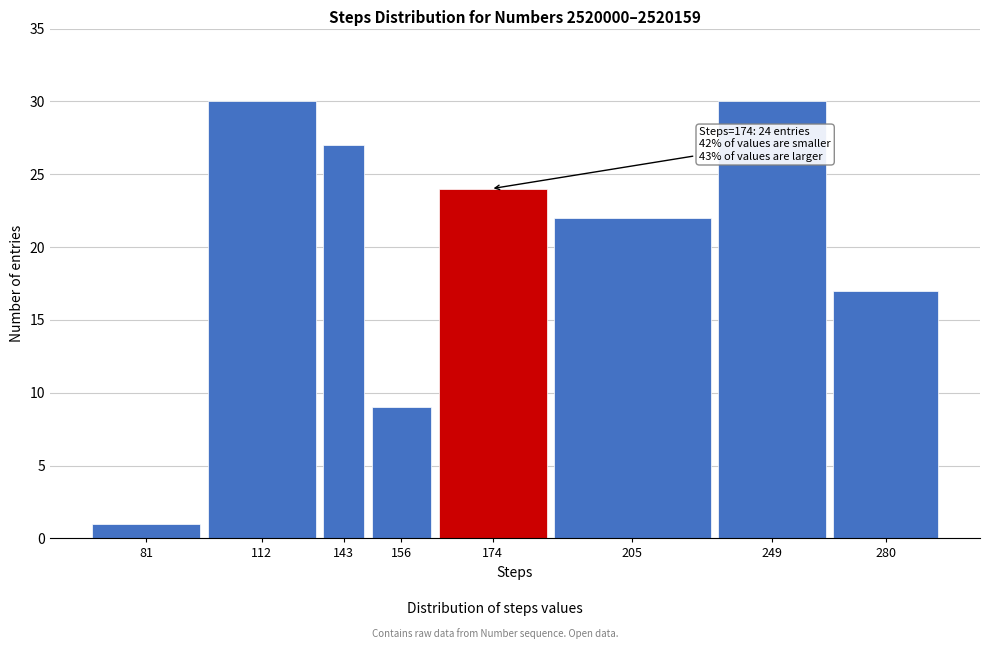

Reading left to right, transcribe all the data shown in this chart.

81=1	112=30	143=27	156=9	174=24	205=22	249=30	280=17